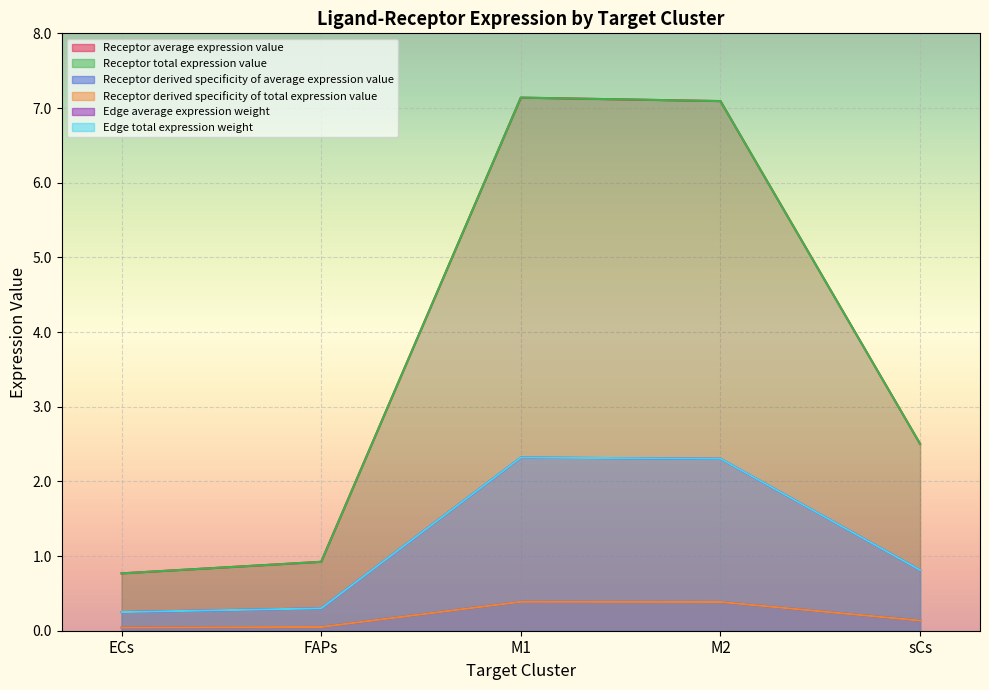

True or false: Edge average expression weight has a value of 0.3 at FAPs.

True